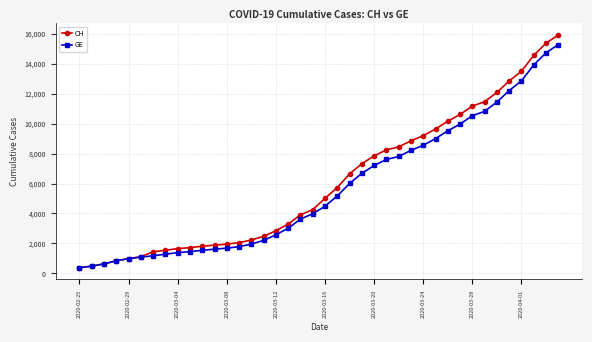

What is the maximum value shown in the chart?

15926